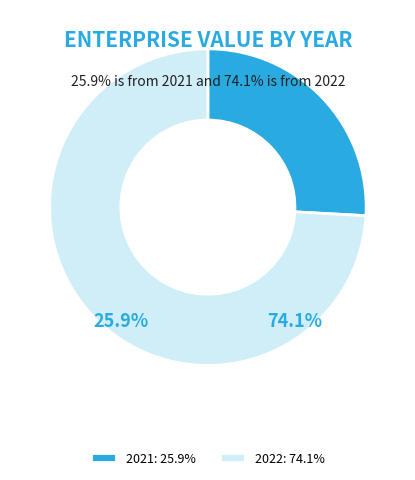

Count the number of slices in the pie.

2